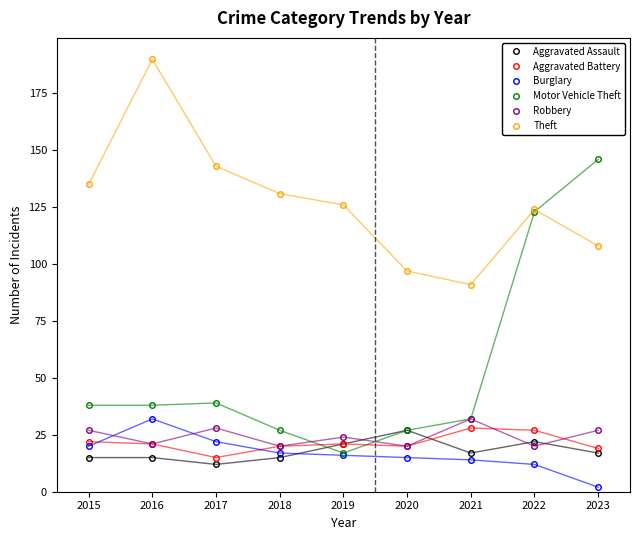

What is the difference between the second highest and minimum values in the Theft series?

52